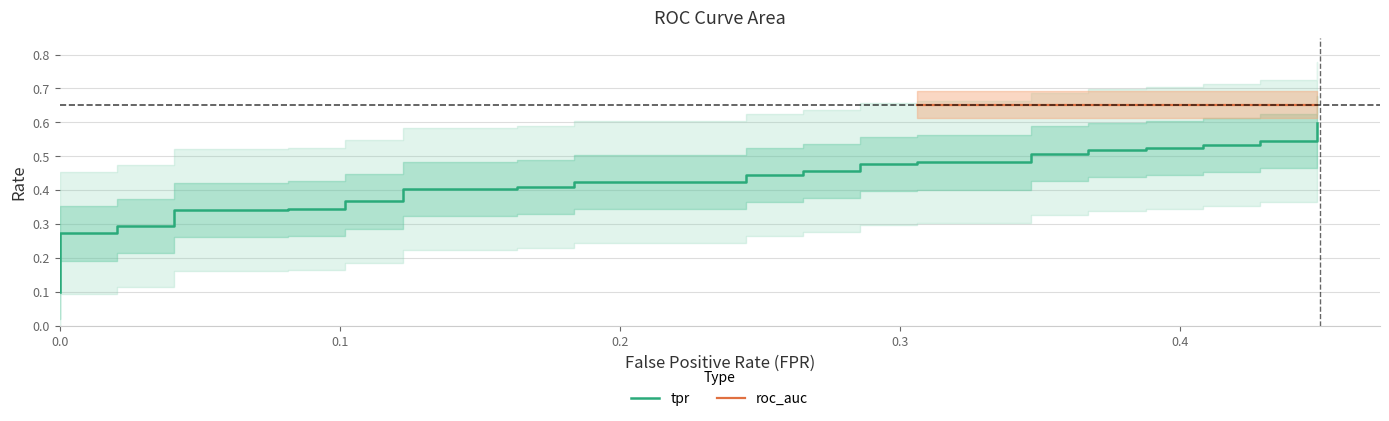

True or false: the data shows 0.2 at 0.2.

False